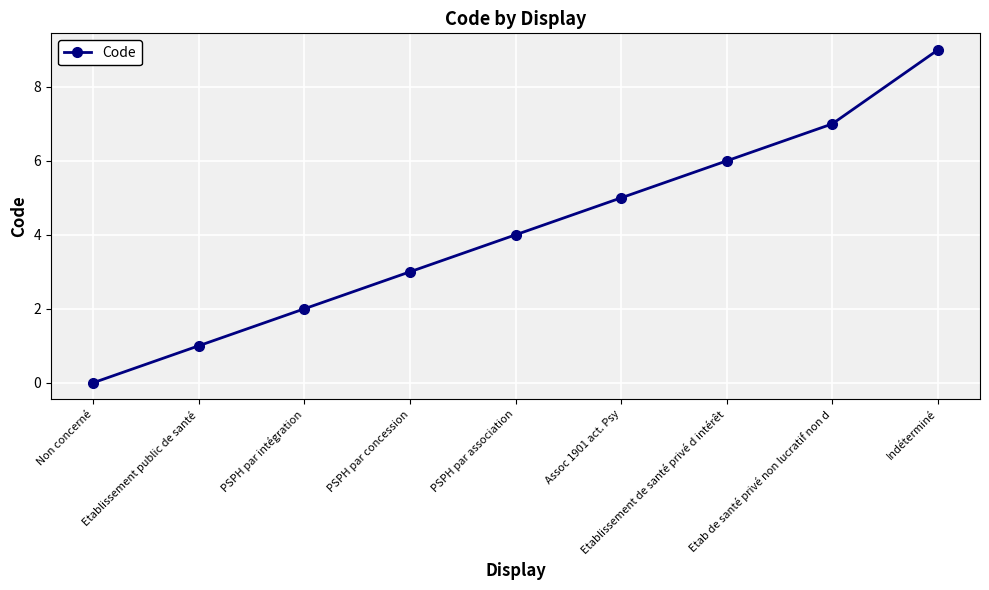

True or false: the data has more than 2 interior local peaks.

False